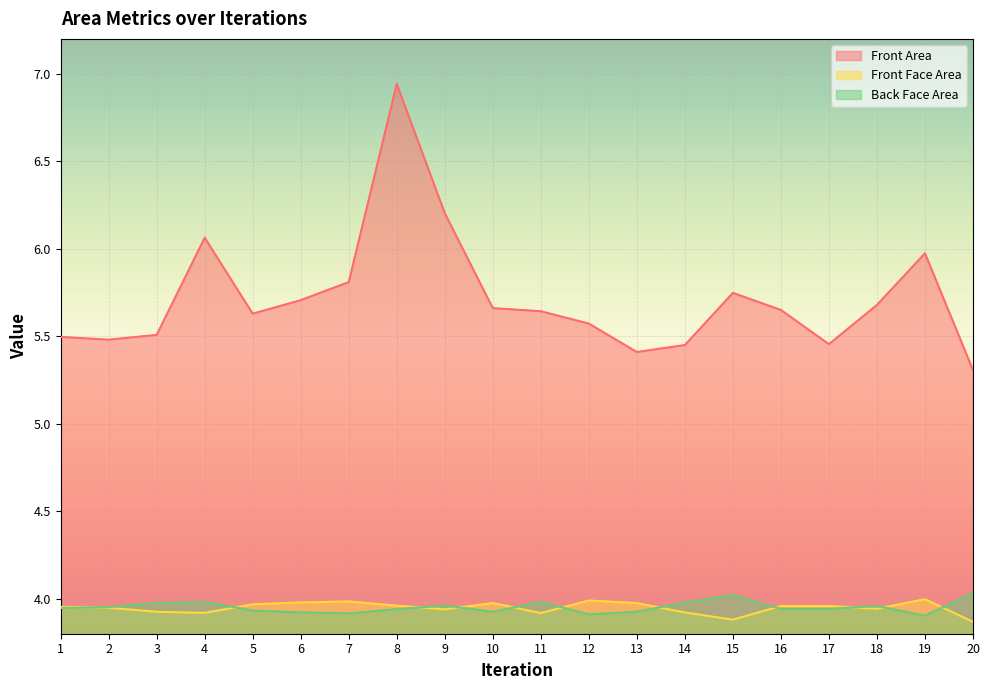

What is the difference between the highest and lowest values at 20?

1.4